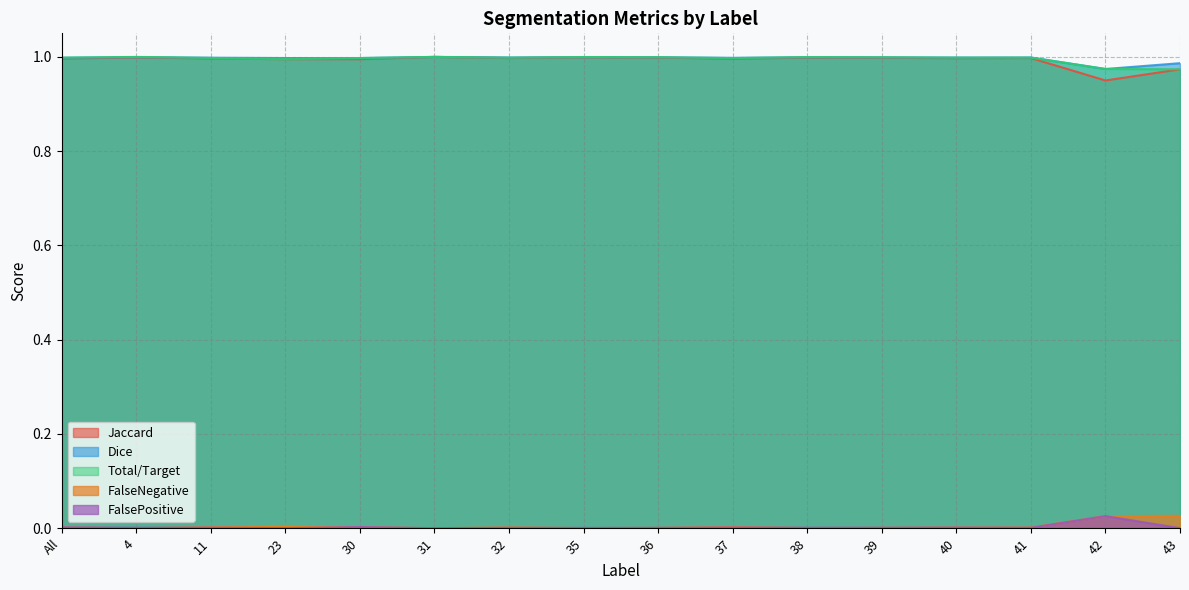

What position from the right is 42?

2